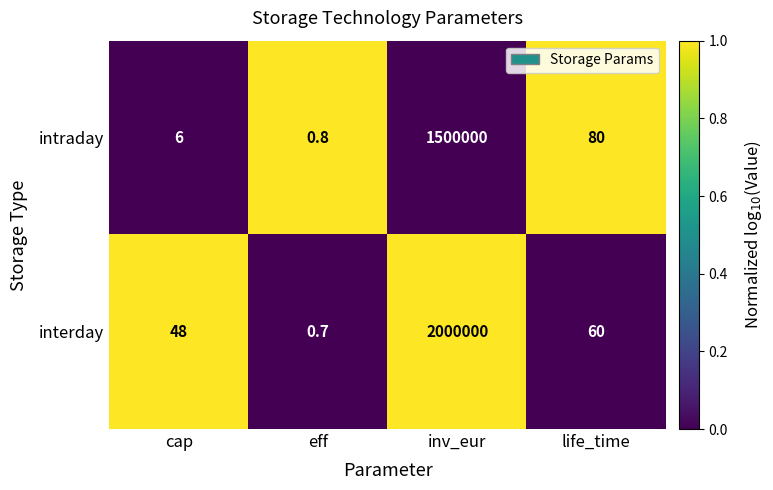

The intraday series shows 6.0 at cap. True or false?

True